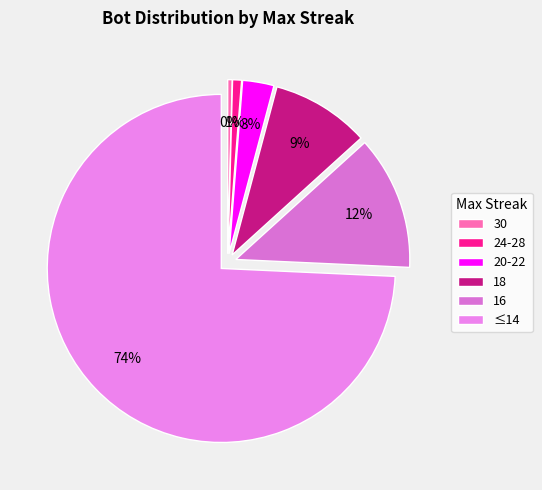

How many segments does this pie chart have?

6